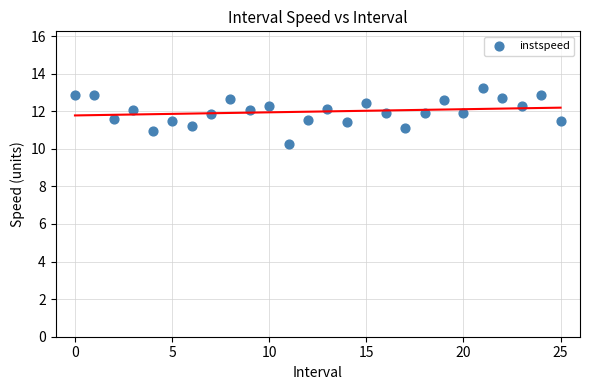

What is the range of Y values (max minus min)?

3.0